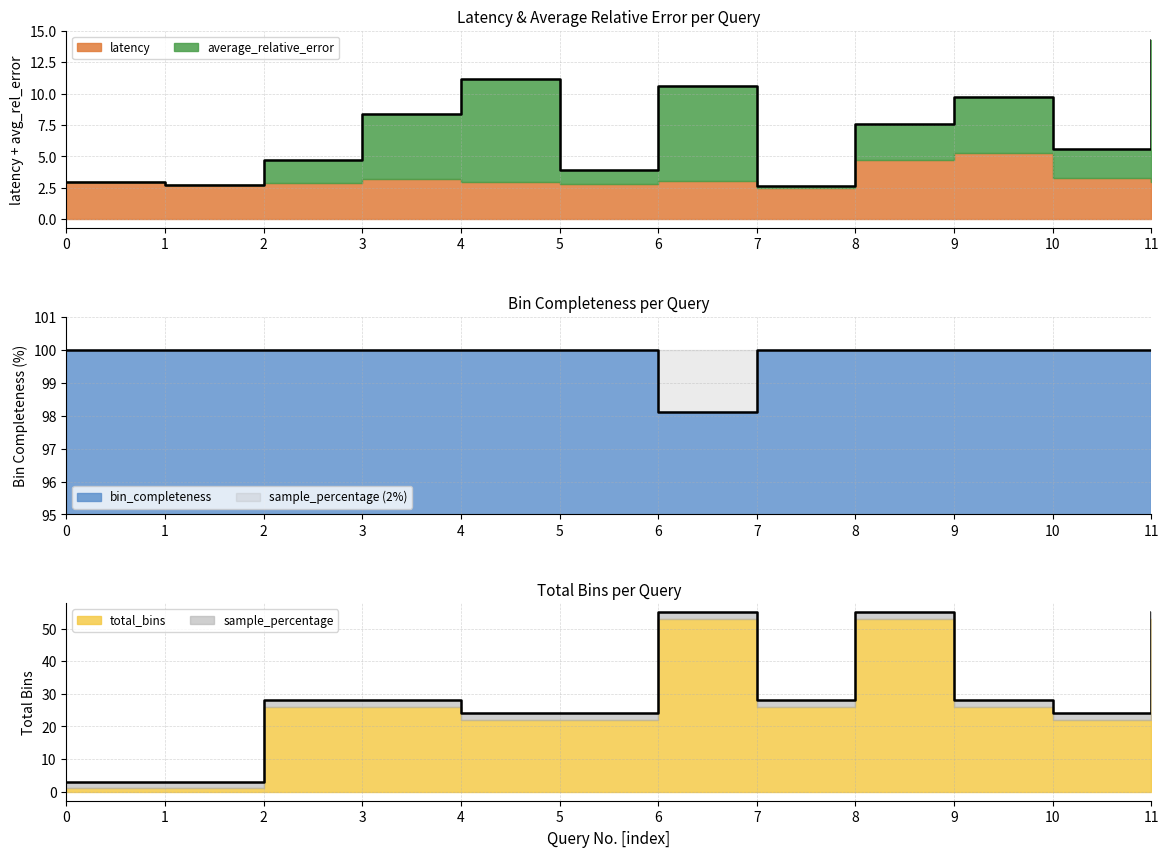

What is the total value across all series at 10?

129.6